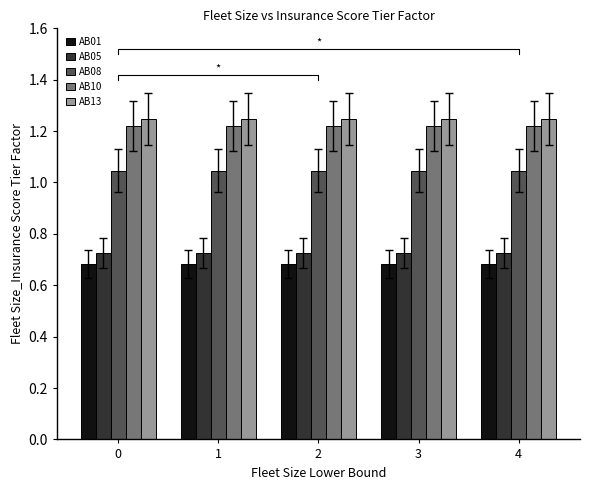

Read the AB01 value at 0.

0.7